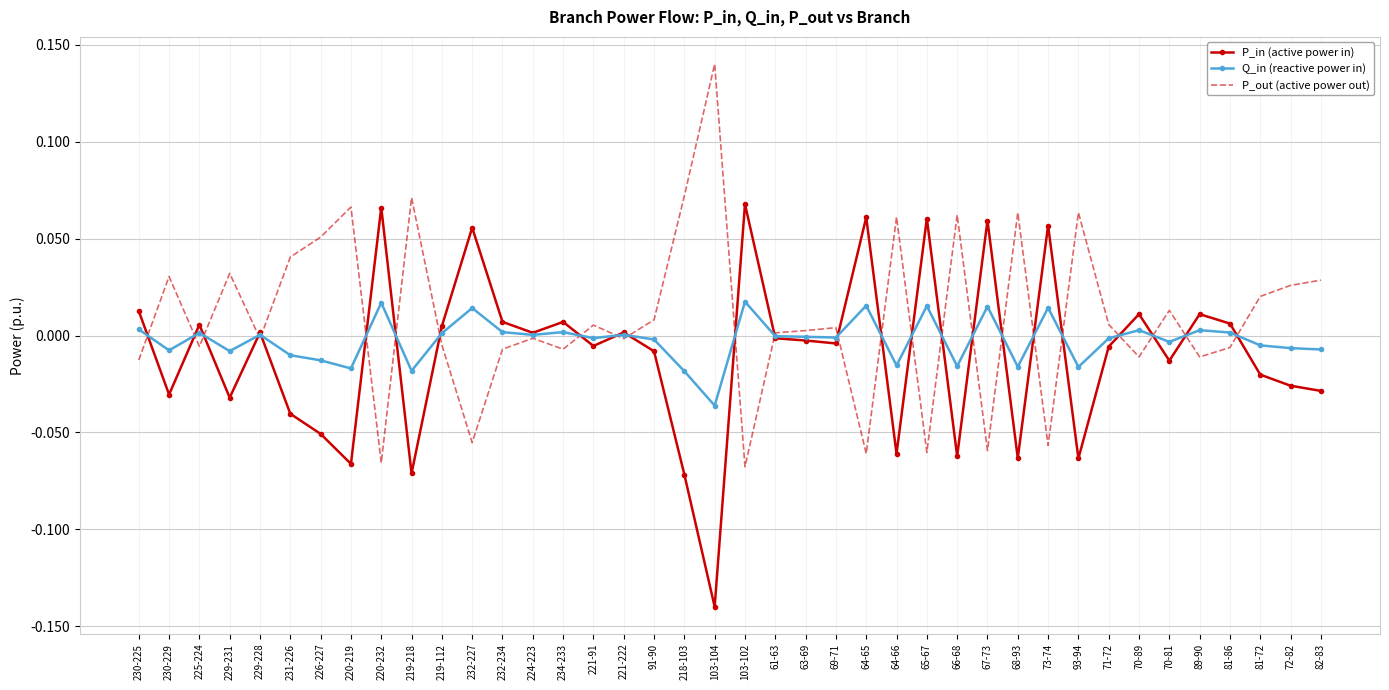

Is the value of Q_in (reactive power in) at 61-63 greater than the value of P_in (active power in) at 234-233?

No